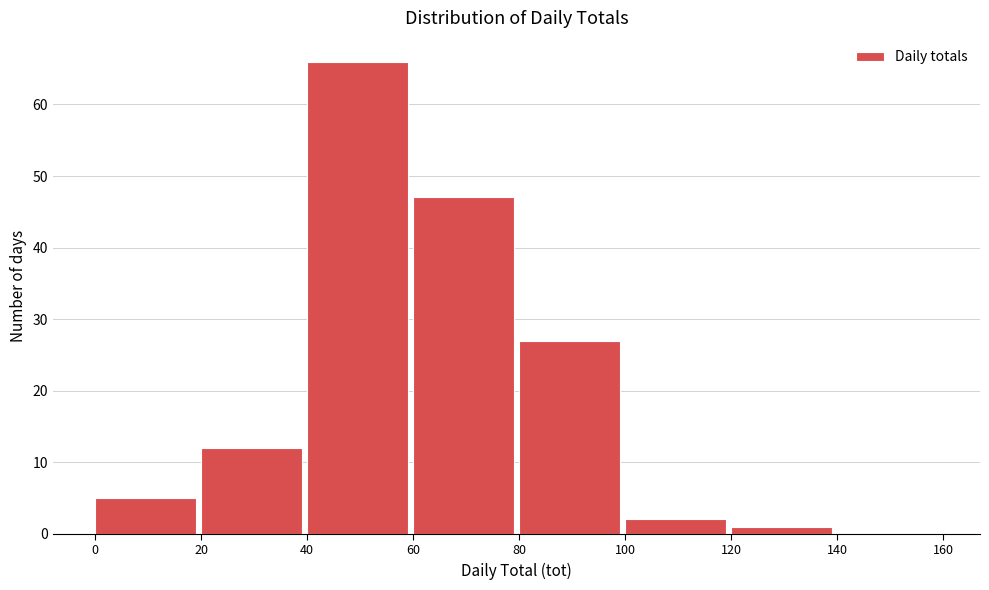

Over which range of the x-axis is the bar tallest?

40 to 60